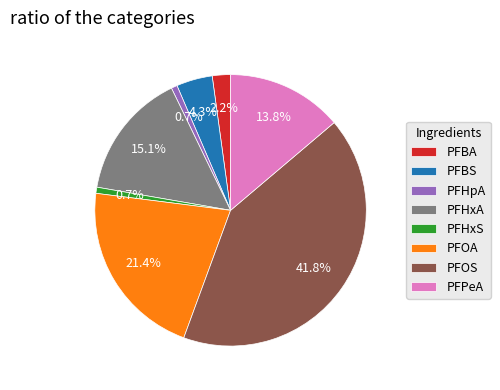

What is the ratio of the value at PFOS to the value at PFHxA?

2.8